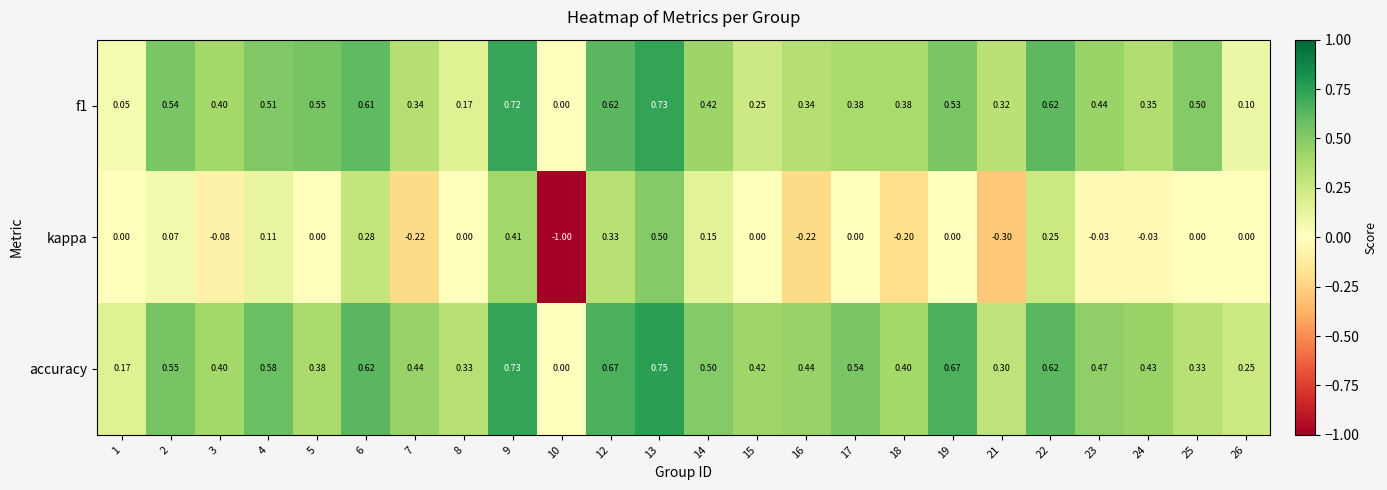

What is the spread (max minus min) of values at 12?

0.3